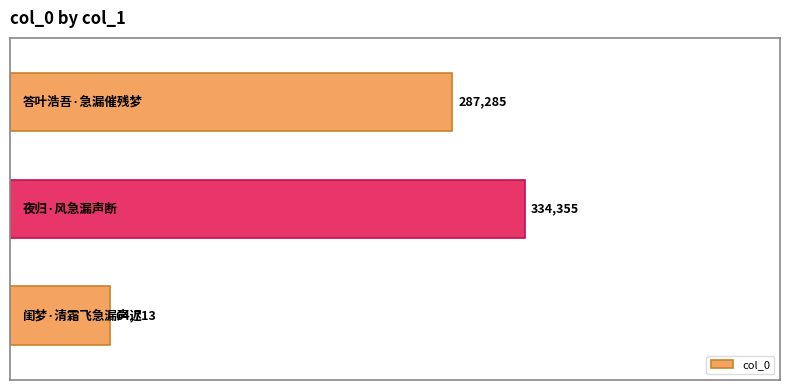

How many values are between 64713 and 334355?

3